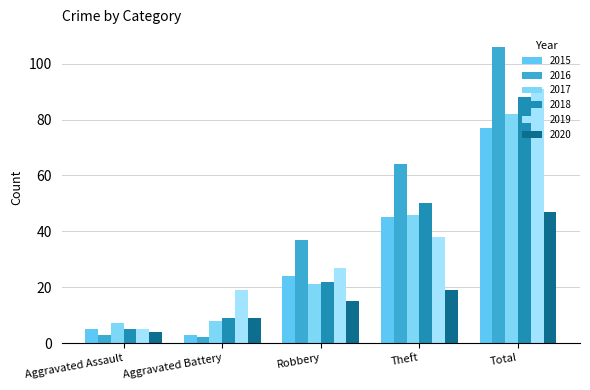

What are all the series names shown in the legend?

2015, 2016, 2017, 2018, 2019, 2020